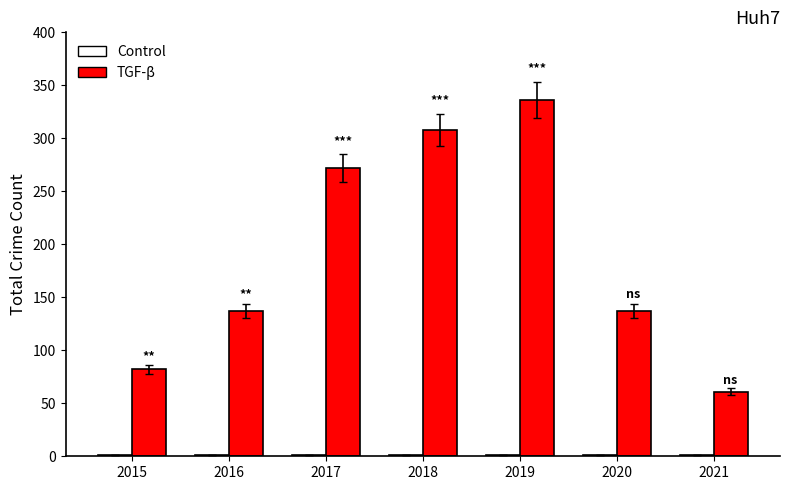

Which series changed the most between 2020 and 2021?

TGF-β